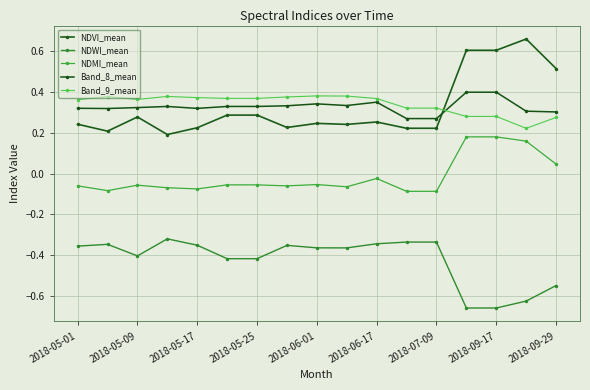

True or false: NDMI_mean and NDWI_mean cross at least once.

False